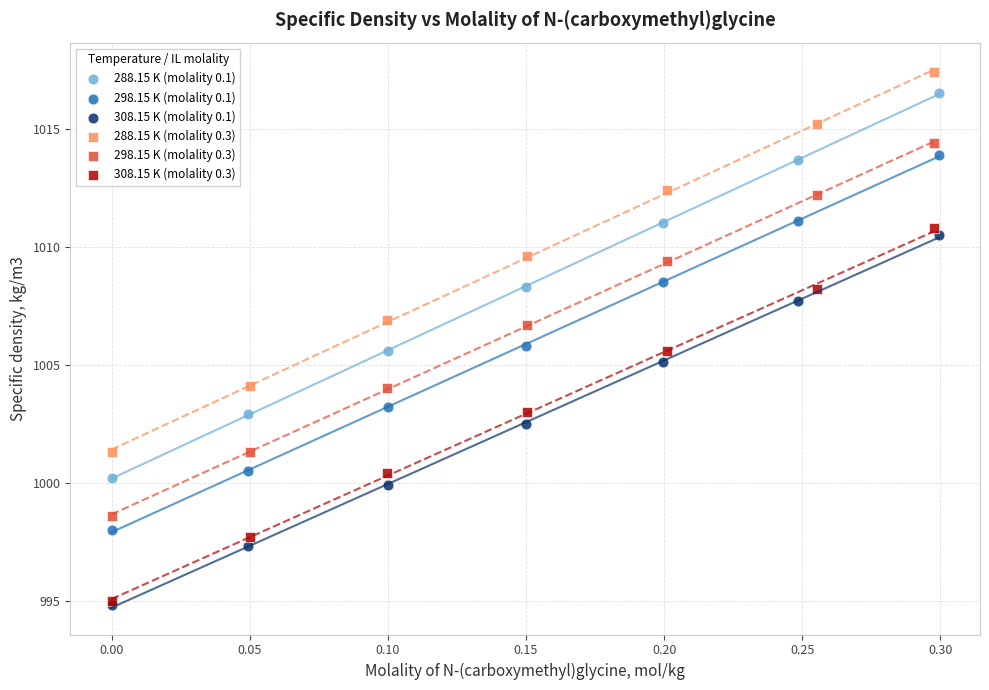

Which series has the widest spread of Y values?

288.15 K (molality 0.1)